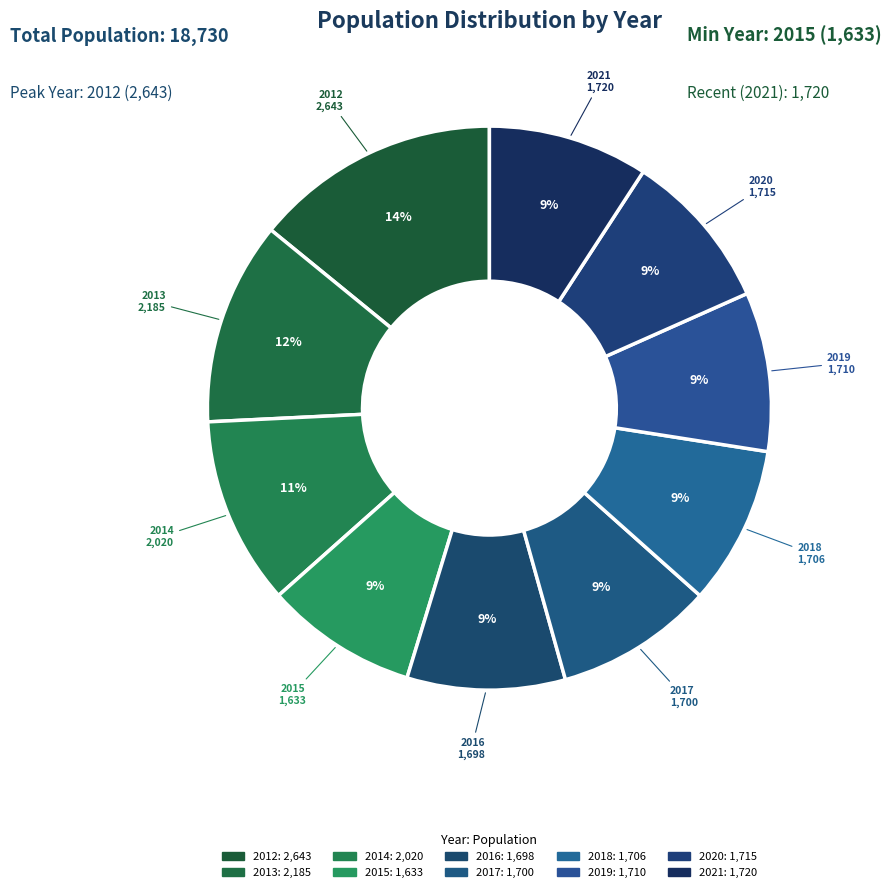

To the nearest percent, what is the difference between the largest and smallest slice percentages?

5%